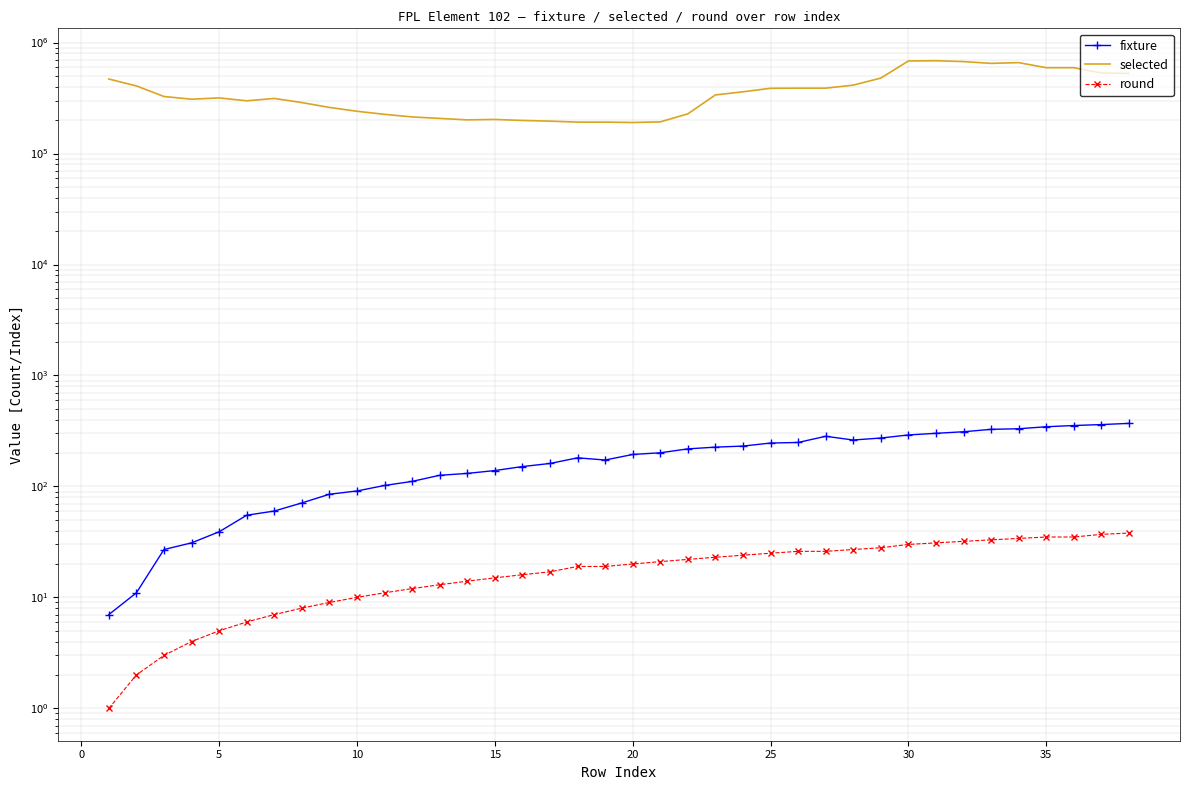

In selected, how many points are higher than both neighbors (excluding endpoints)?

5